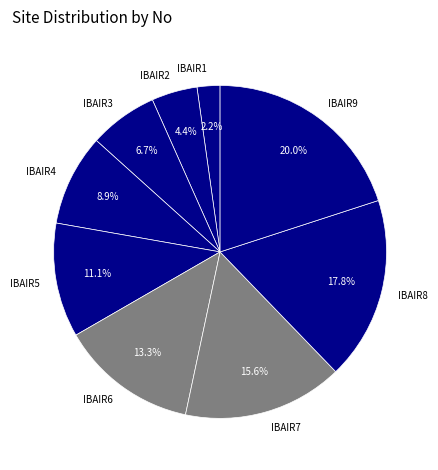

Is IBAIR2 the majority of the pie?

No